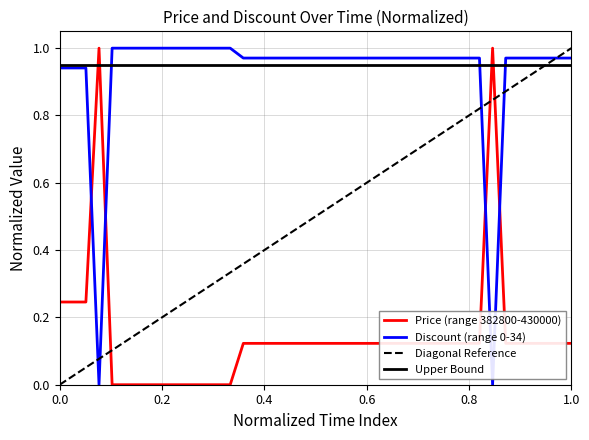

Reading left to right, transcribe all the data shown in this chart.

Price: 0.2	0.2	0.2	1.0	0.0	0.0	0.0	0.0	0.0	0.0	0.0	0.0	0.0	0.0	0.1	0.1	0.1	0.1	0.1	0.1	0.1	0.1	0.1	0.1	0.1	0.1	0.1	0.1	0.1	0.1	0.1	0.1	0.1	1.0	0.1	0.1	0.1	0.1	0.1	0.1
Discount: 0.9	0.9	0.9	0.0	1.0	1.0	1.0	1.0	1.0	1.0	1.0	1.0	1.0	1.0	1.0	1.0	1.0	1.0	1.0	1.0	1.0	1.0	1.0	1.0	1.0	1.0	1.0	1.0	1.0	1.0	1.0	1.0	1.0	0.0	1.0	1.0	1.0	1.0	1.0	1.0